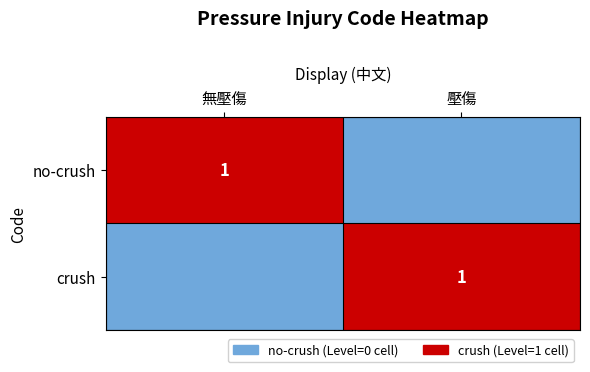

Which has a higher value, 無壓傷 or 壓傷?

無壓傷